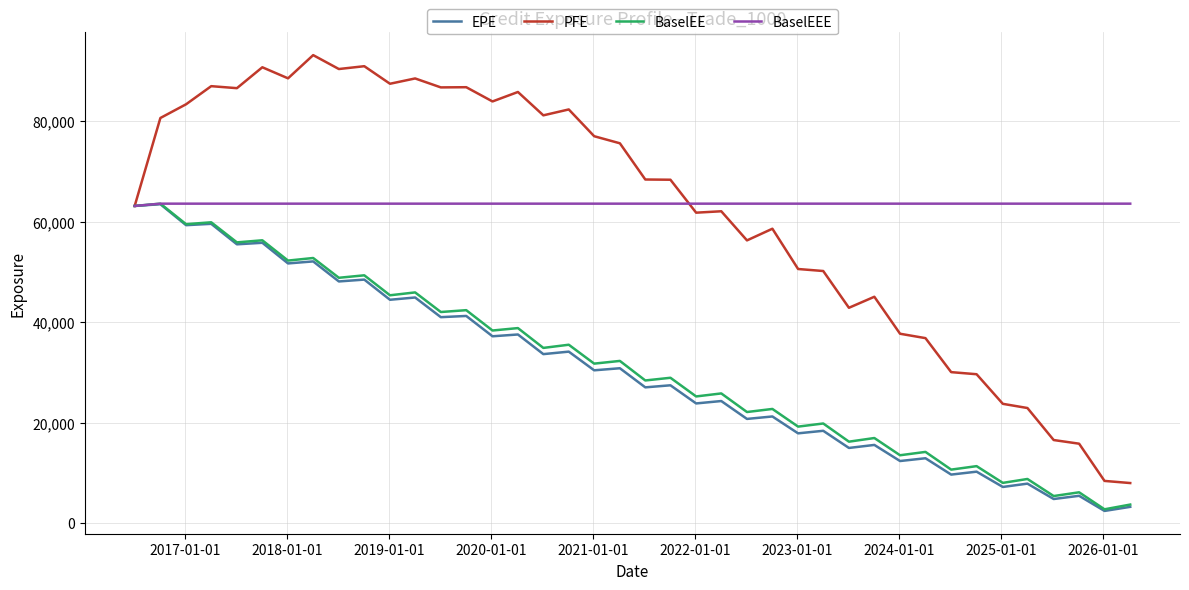

What is the greatest value displayed?

93194.5